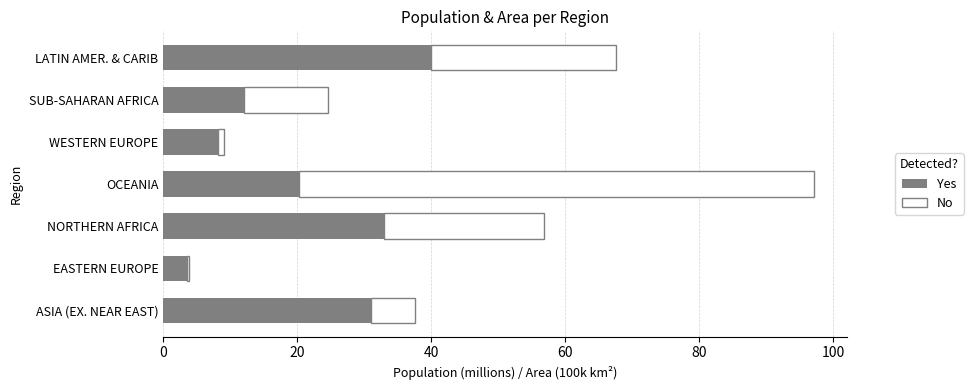

What is the highest value of the Yes series?

39.9